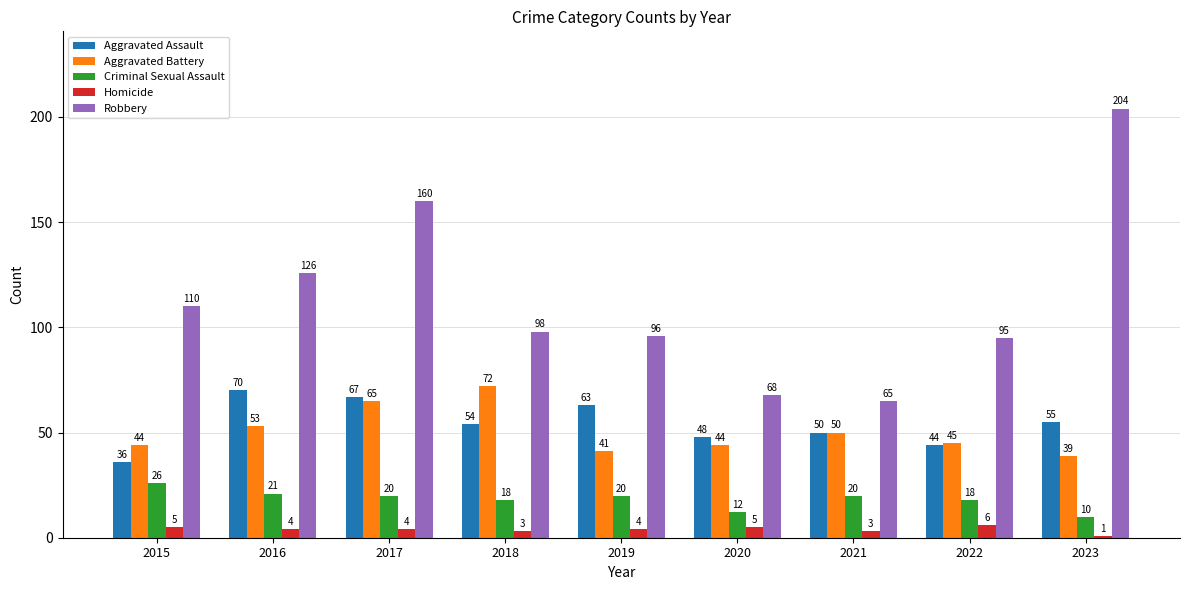

Reading left to right, transcribe all the data shown in this chart.

Aggravated Assault: 2015=36	2016=70	2017=67	2018=54	2019=63	2020=48	2021=50	2022=44	2023=55
Aggravated Battery: 2015=44	2016=53	2017=65	2018=72	2019=41	2020=44	2021=50	2022=45	2023=39
Criminal Sexual Assault: 2015=26	2016=21	2017=20	2018=18	2019=20	2020=12	2021=20	2022=18	2023=10
Homicide: 2015=5	2016=4	2017=4	2018=3	2019=4	2020=5	2021=3	2022=6	2023=1
Robbery: 2015=110	2016=126	2017=160	2018=98	2019=96	2020=68	2021=65	2022=95	2023=204